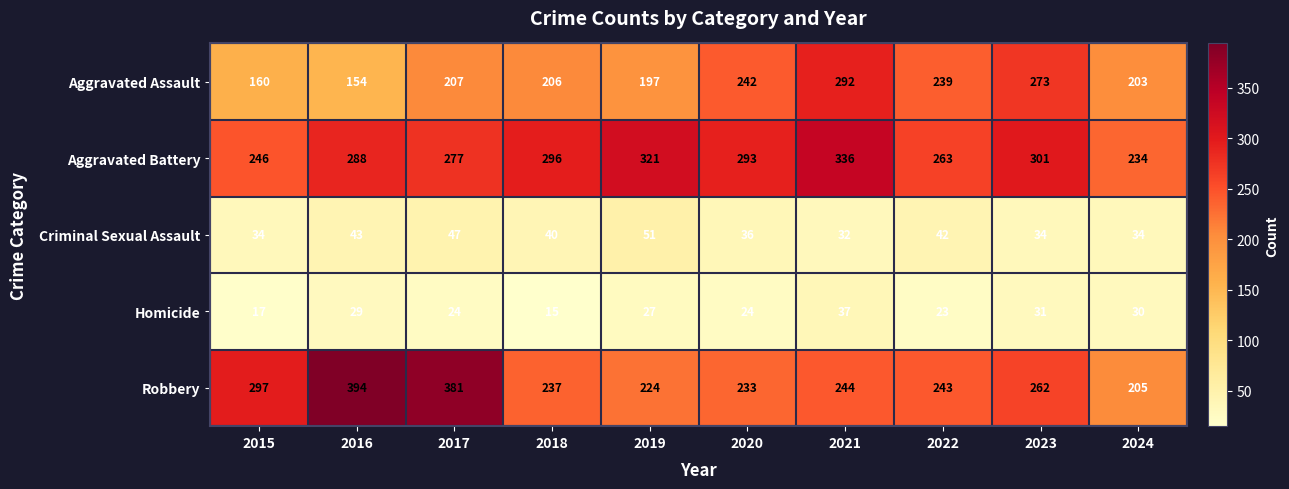

What is the minimum value for Aggravated Assault?

154